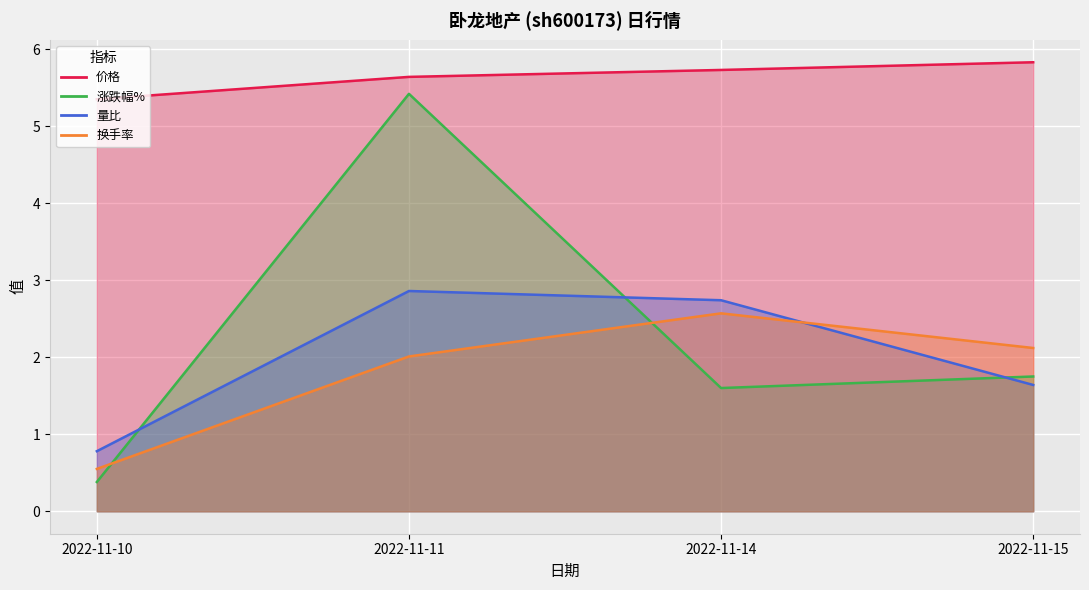

What is the sum of the 涨跌幅% values at 2022-11-15 and 2022-11-11?

7.2